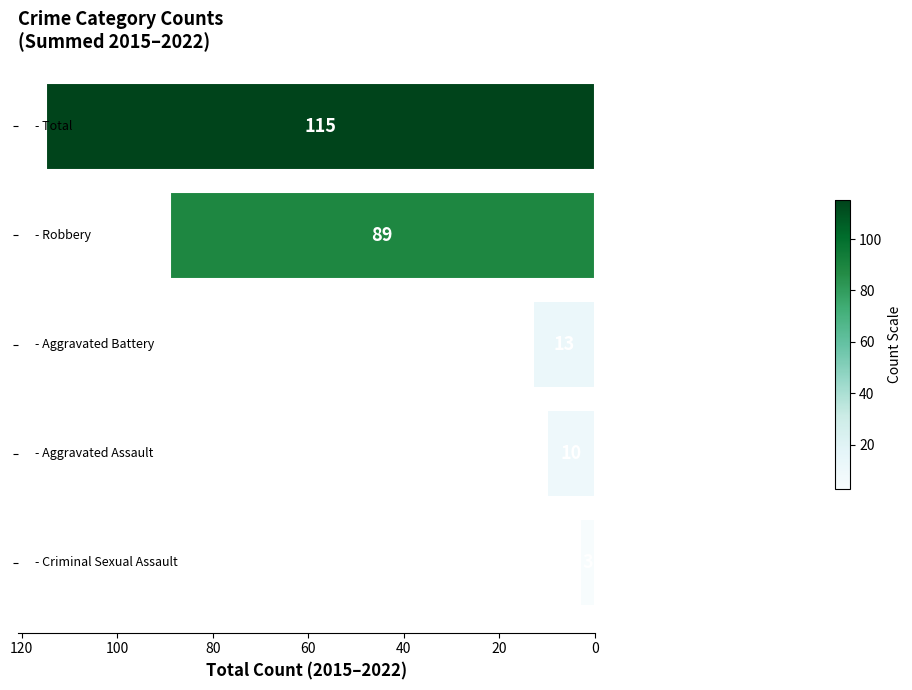

Reading top to bottom, transcribe all the data shown in this chart.

115	89	13	10	3